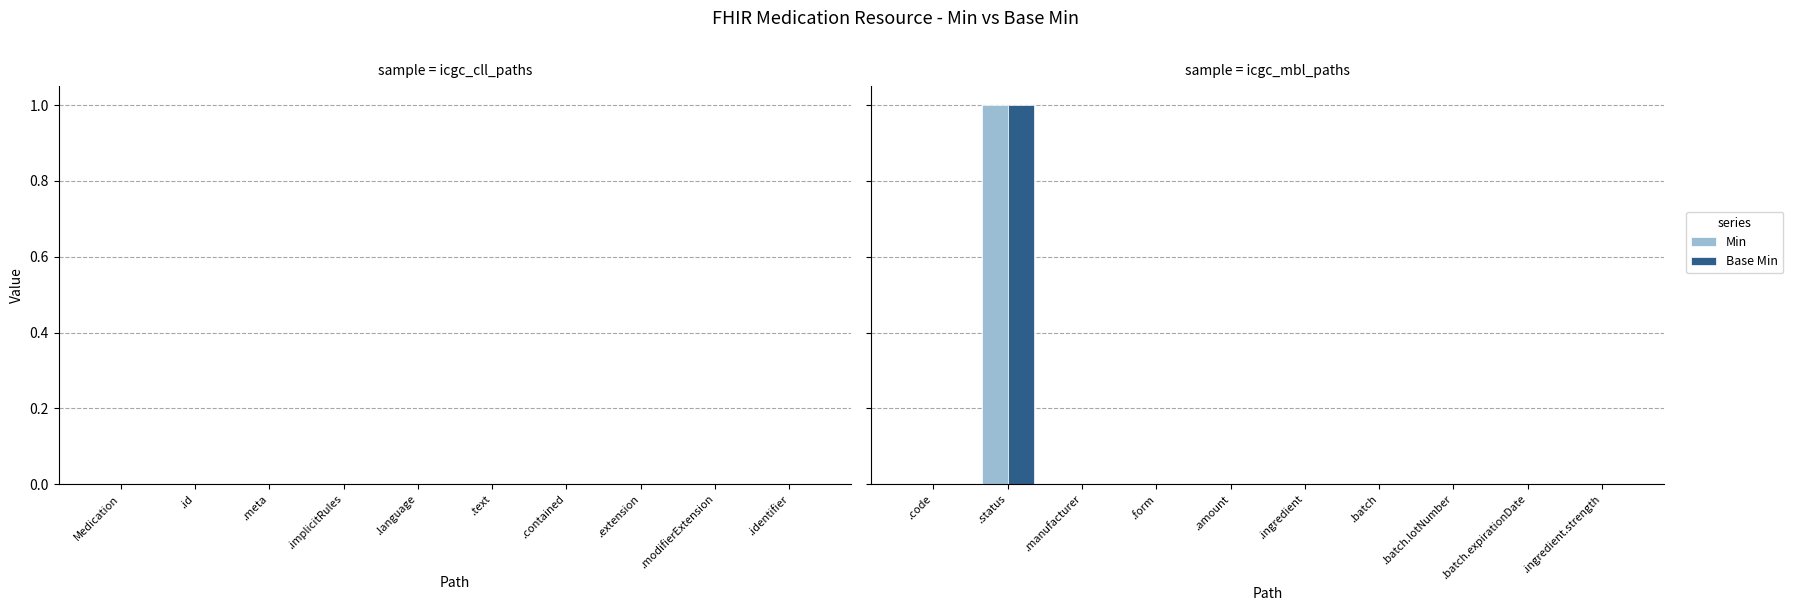

Does the chart contain stacked bars?

No